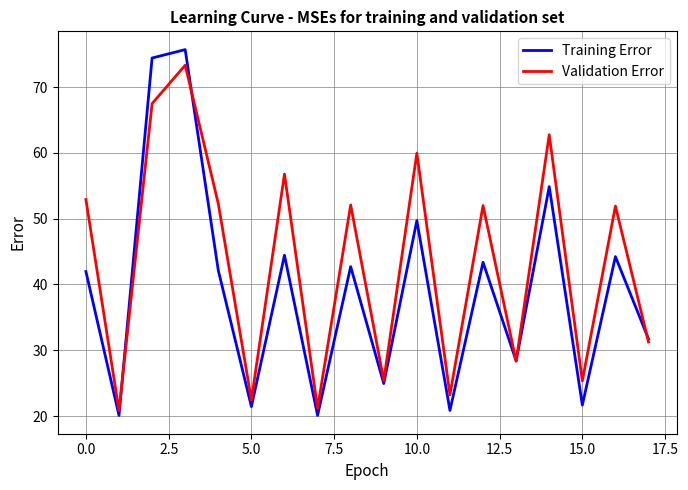

List the series in order of their peak value, highest first.

Training Error, Validation Error